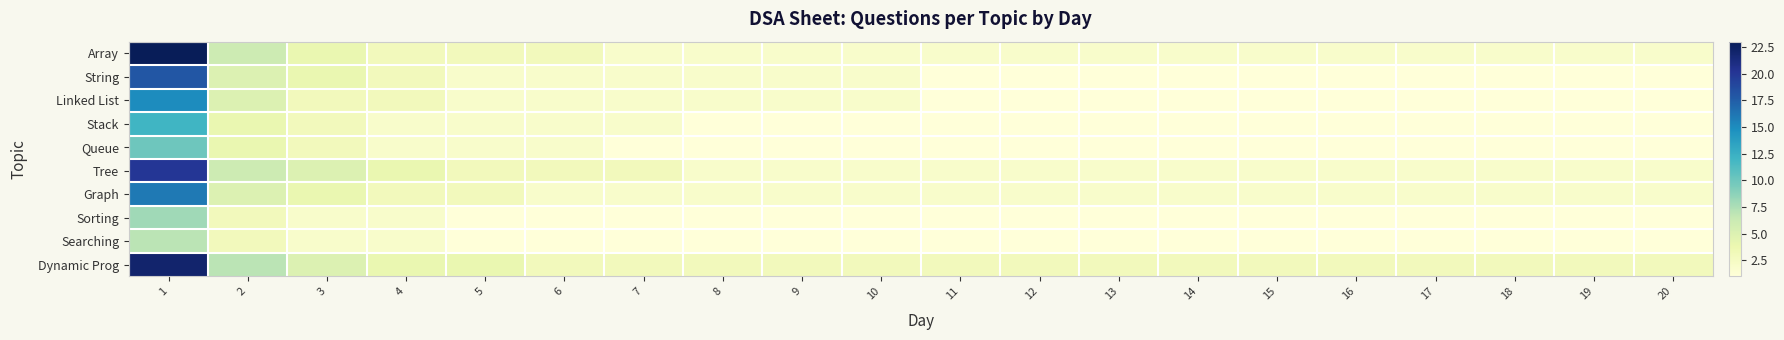

Reading left to right, transcribe all the data shown in this chart.

Array: 1=23	2=6	3=4	4=3	5=3	6=3	7=2	8=2	9=2	10=2	11=2	12=2	13=2	14=2	15=2	16=2	17=2	18=2	19=2	20=2
String: 1=18	2=5	3=4	4=3	5=2	6=2	7=2	8=2	9=2	10=2	11=1	12=1	13=1	14=1	15=1	16=1	17=1	18=1	19=1	20=1
Linked List: 1=15	2=5	3=3	4=3	5=2	6=2	7=2	8=2	9=2	10=2	11=1	12=1	13=1	14=1	15=1	16=1	17=1	18=1	19=1	20=1
Stack: 1=12	2=4	3=3	4=2	5=2	6=2	7=2	8=1	9=1	10=1	11=1	12=1	13=1	14=1	15=1	16=1	17=1	18=1	19=1	20=1
Queue: 1=10	2=4	3=3	4=2	5=2	6=2	7=1	8=1	9=1	10=1	11=1	12=1	13=1	14=1	15=1	16=1	17=1	18=1	19=1	20=1
Tree: 1=20	2=6	3=5	4=4	5=3	6=3	7=3	8=2	9=2	10=2	11=2	12=2	13=2	14=2	15=2	16=2	17=2	18=2	19=2	20=2
Graph: 1=16	2=5	3=4	4=3	5=3	6=2	7=2	8=2	9=2	10=2	11=2	12=2	13=2	14=2	15=2	16=2	17=2	18=2	19=2	20=2
Sorting: 1=8	2=3	3=2	4=2	5=1	6=1	7=1	8=1	9=1	10=1	11=1	12=1	13=1	14=1	15=1	16=1	17=1	18=1	19=1	20=1
Searching: 1=7	2=3	3=2	4=2	5=1	6=1	7=1	8=1	9=1	10=1	11=1	12=1	13=1	14=1	15=1	16=1	17=1	18=1	19=1	20=1
Dynamic Prog: 1=22	2=7	3=5	4=4	5=4	6=3	7=3	8=3	9=3	10=3	11=3	12=3	13=3	14=3	15=3	16=3	17=3	18=3	19=3	20=3